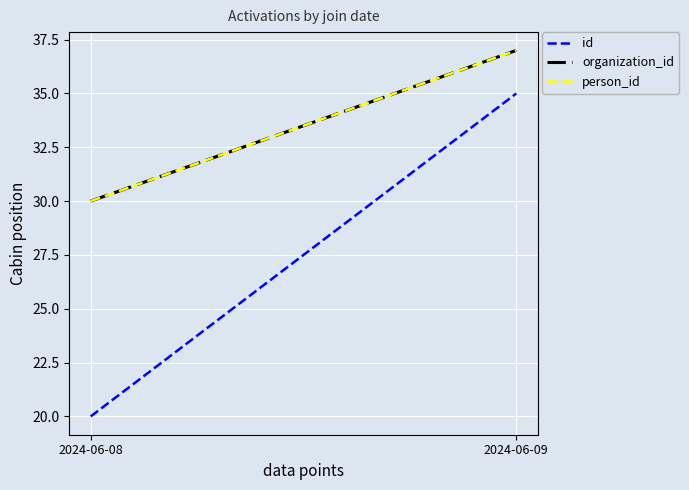

At which label does id reach its peak?

2024-06-09